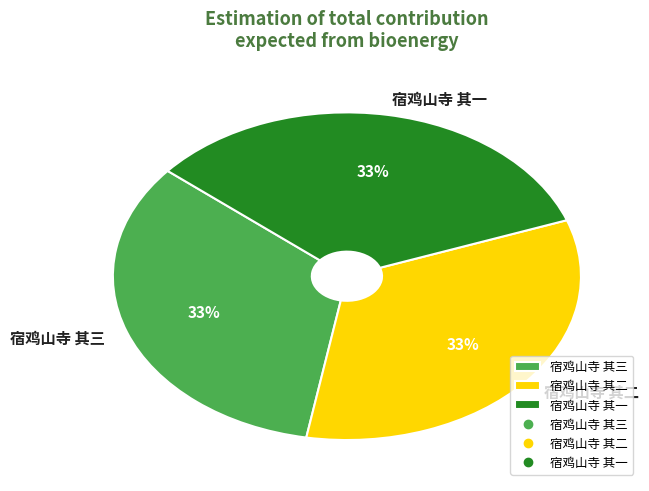

To the nearest percent, what portion does 宿鸡山寺 其一 represent?

33%